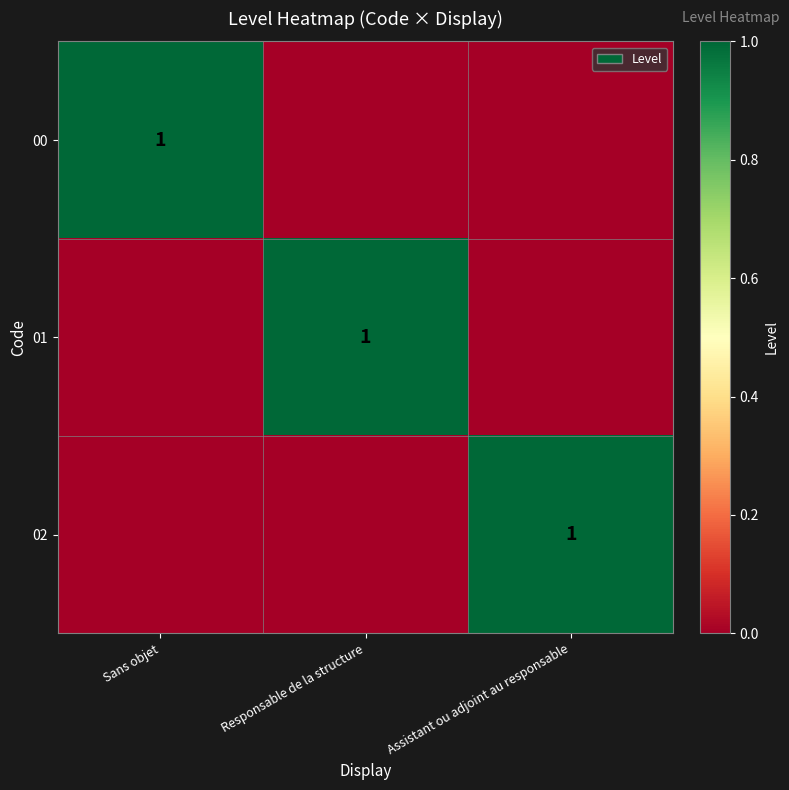

The value of 01 at Responsable de la structure is 1. True or false?

True